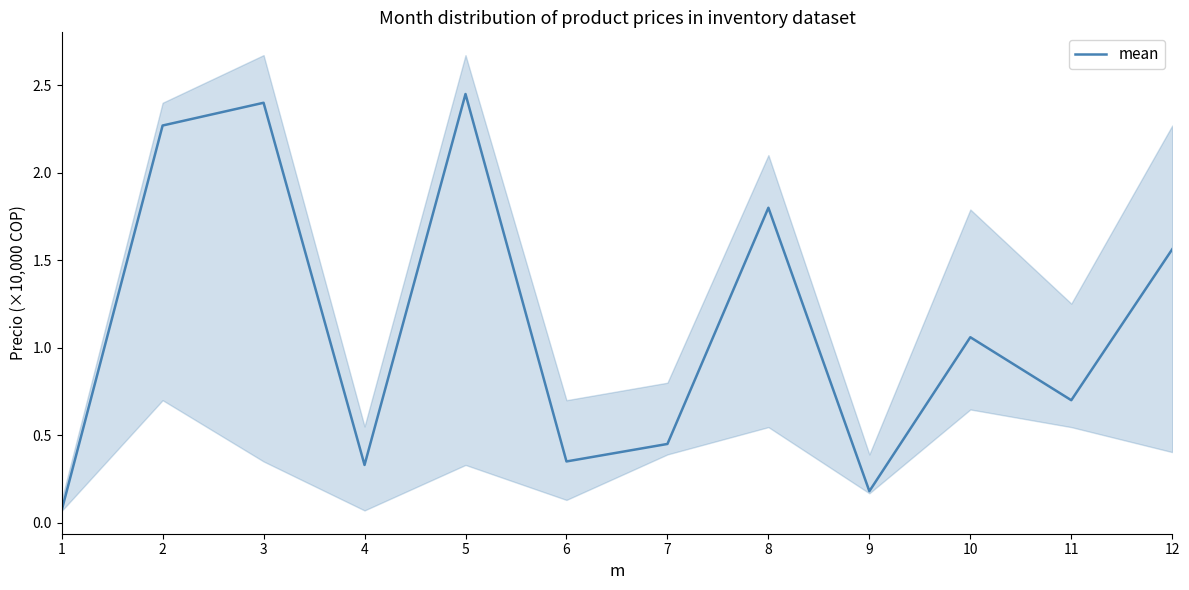

How many data points are less than 1?

6